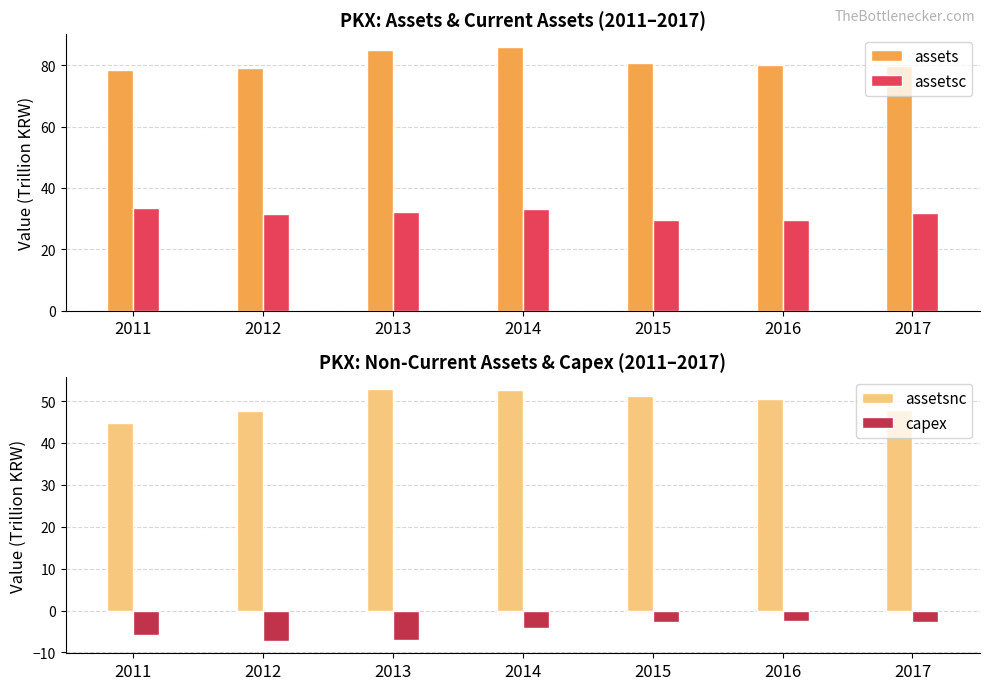

How many values in the assetsc series exceed 31?

5